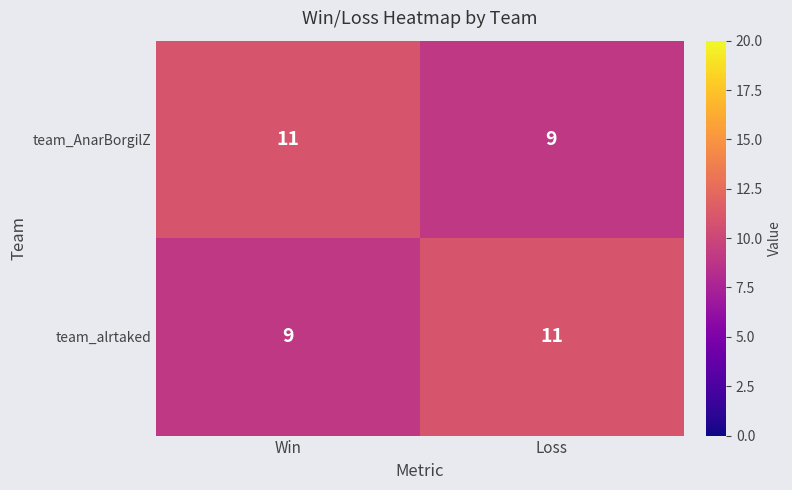

At Loss, list the series in order from largest to smallest.

team_alrtaked, team_AnarBorgilZ